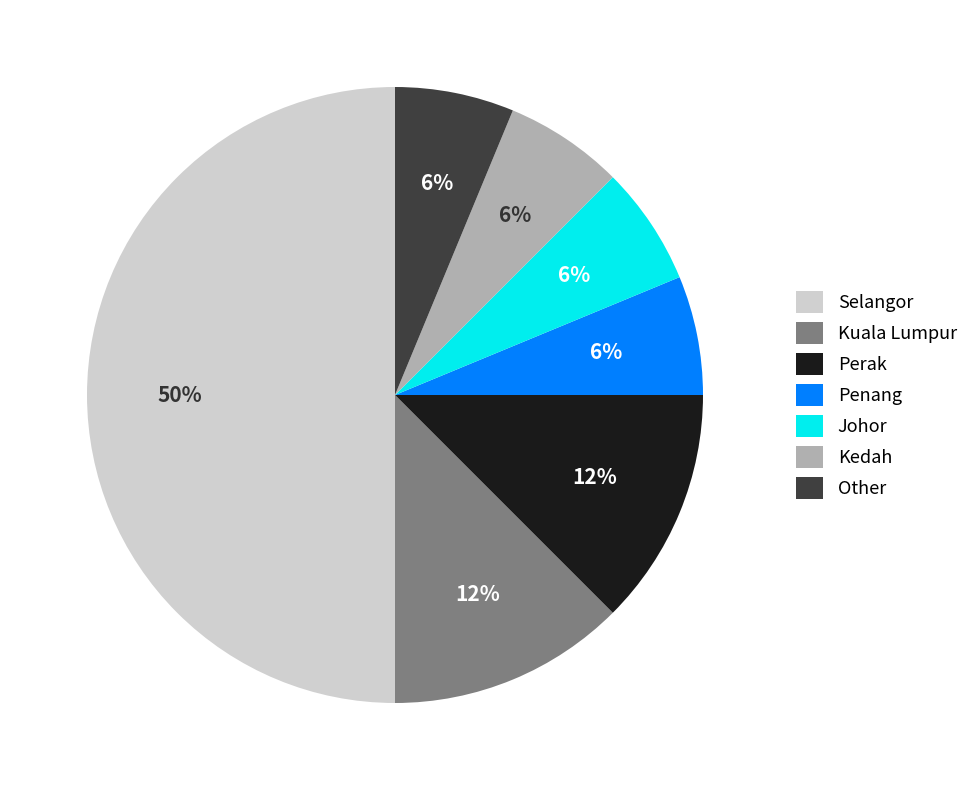

Does Penang represent more than half of the total?

No